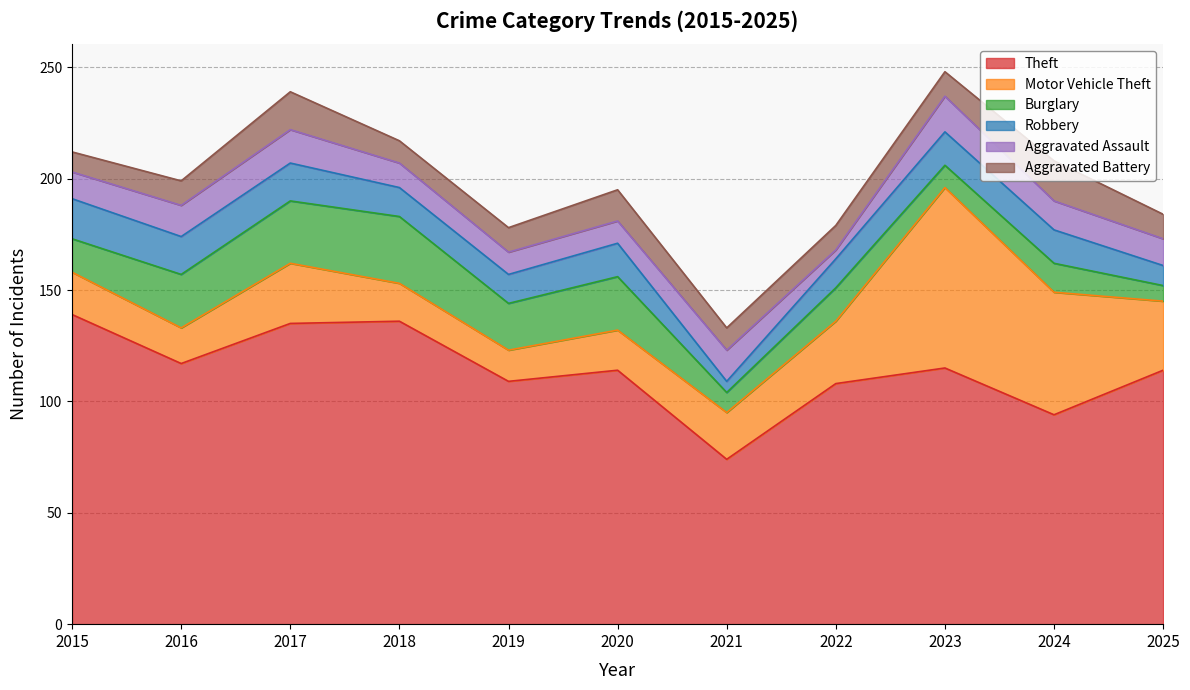

Which category has the highest value across all series?

2015